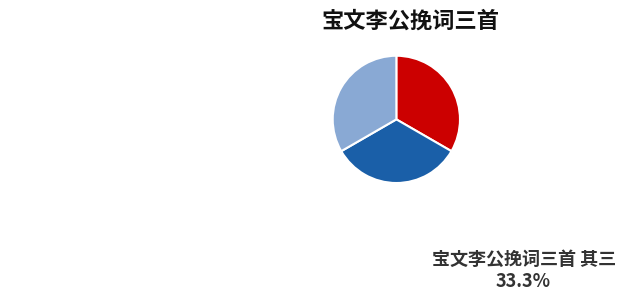

Is there any slice that represents more than half of the pie?

No